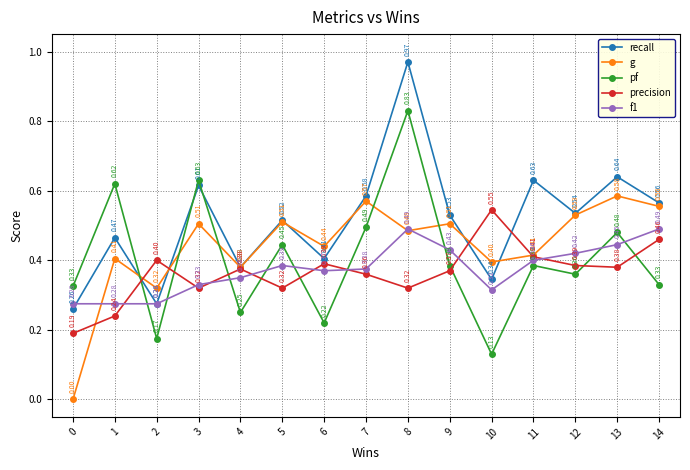

Rank the series at 5 from lowest to highest value.

precision, f1, pf, g, recall